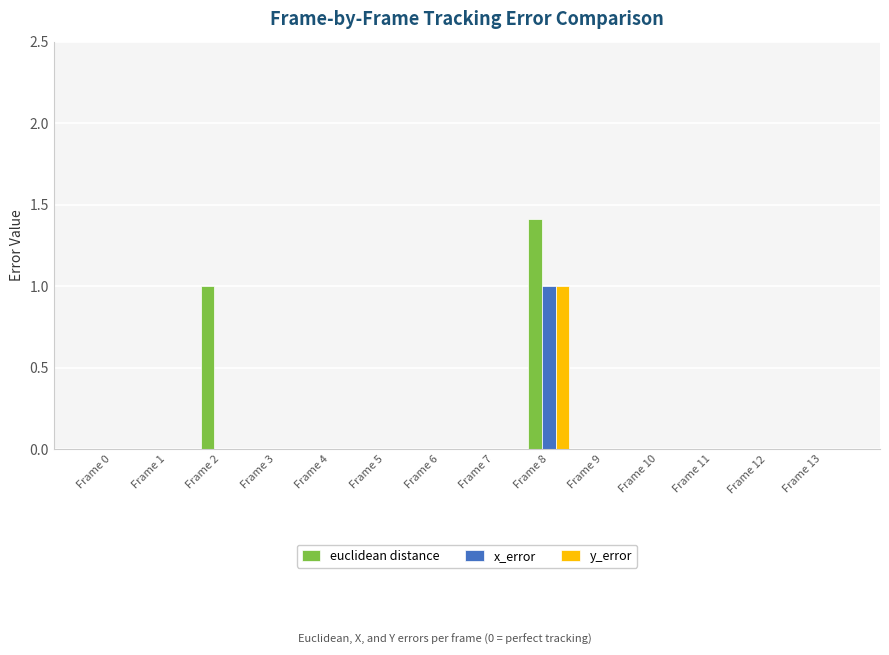

How many categories are shown in the chart?

14